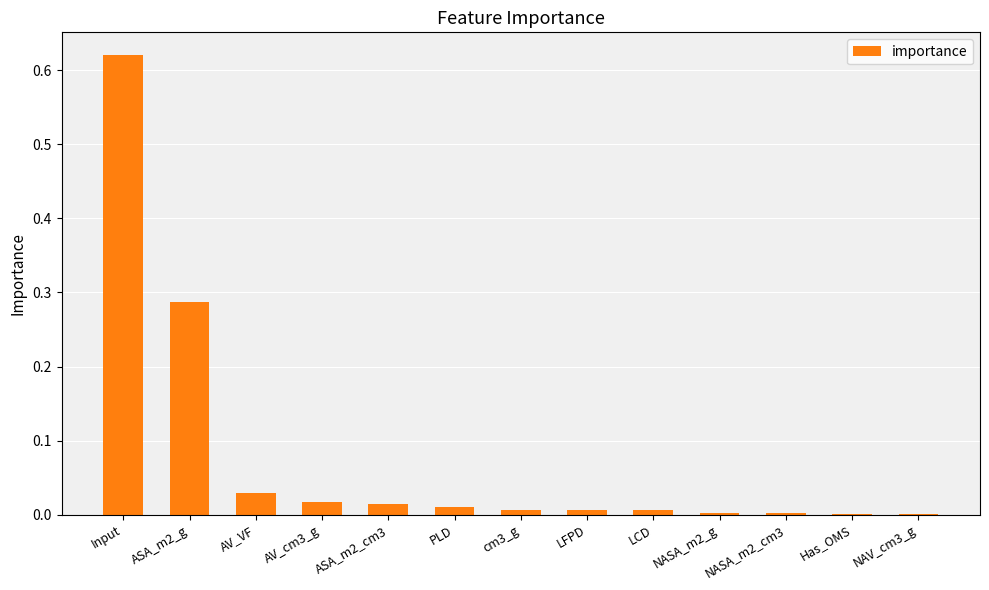

Does the chart contain stacked bars?

No